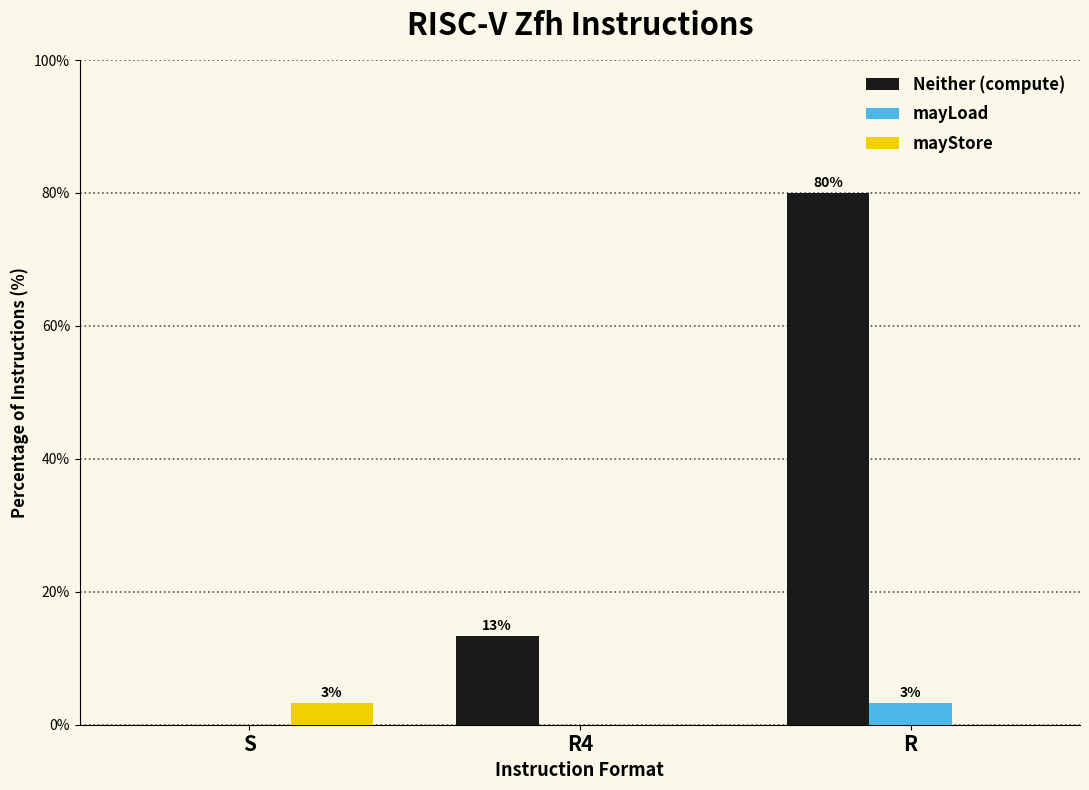

Reading right to left, what are all the values shown in this chart?

Neither (compute): R=80.0	R4=13.3	S=0.0
mayLoad: R=3.3	R4=0.0	S=0.0
mayStore: R=0.0	R4=0.0	S=3.3